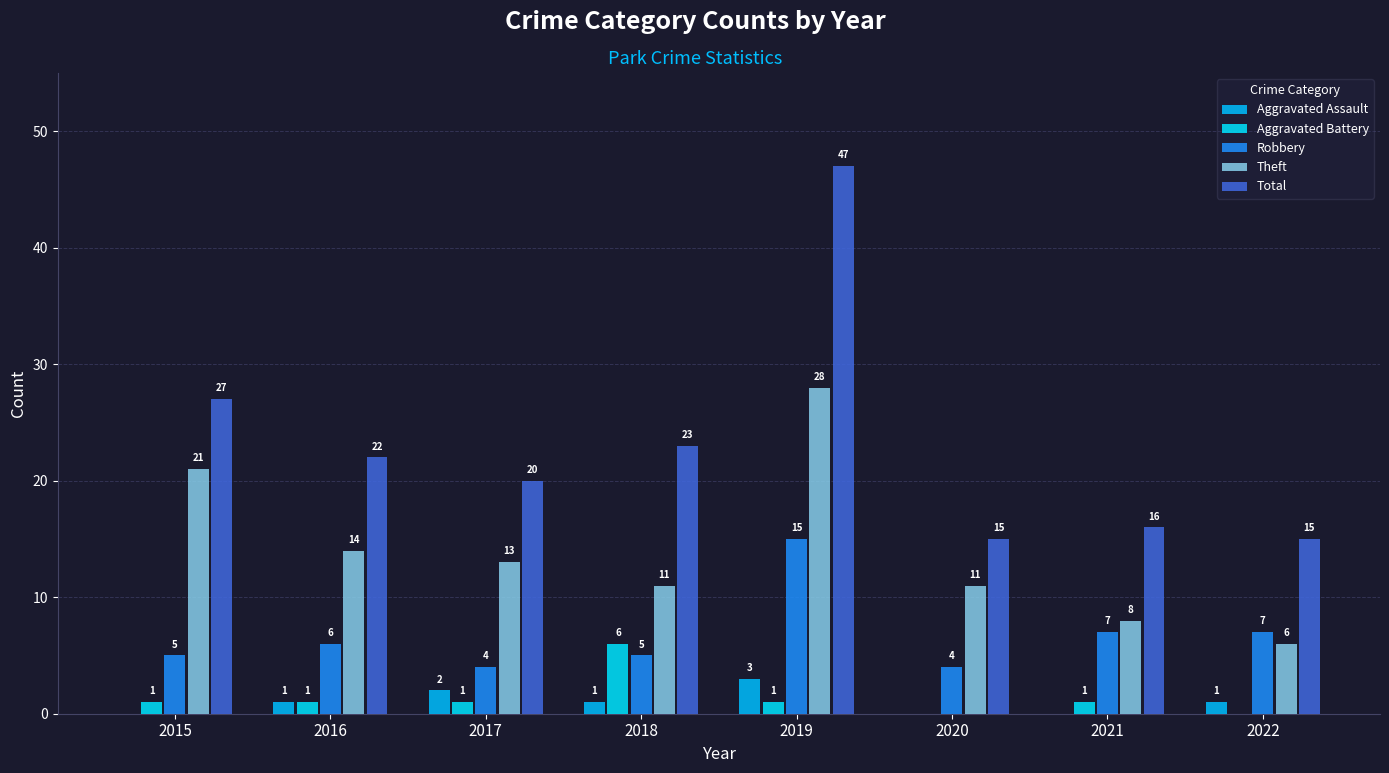

Reading left to right, what are all the values shown in this chart?

Aggravated Assault: 2015=0	2016=1	2017=2	2018=1	2019=3	2020=0	2021=0	2022=1
Aggravated Battery: 2015=1	2016=1	2017=1	2018=6	2019=1	2020=0	2021=1	2022=0
Robbery: 2015=5	2016=6	2017=4	2018=5	2019=15	2020=4	2021=7	2022=7
Theft: 2015=21	2016=14	2017=13	2018=11	2019=28	2020=11	2021=8	2022=6
Total: 2015=27	2016=22	2017=20	2018=23	2019=47	2020=15	2021=16	2022=15